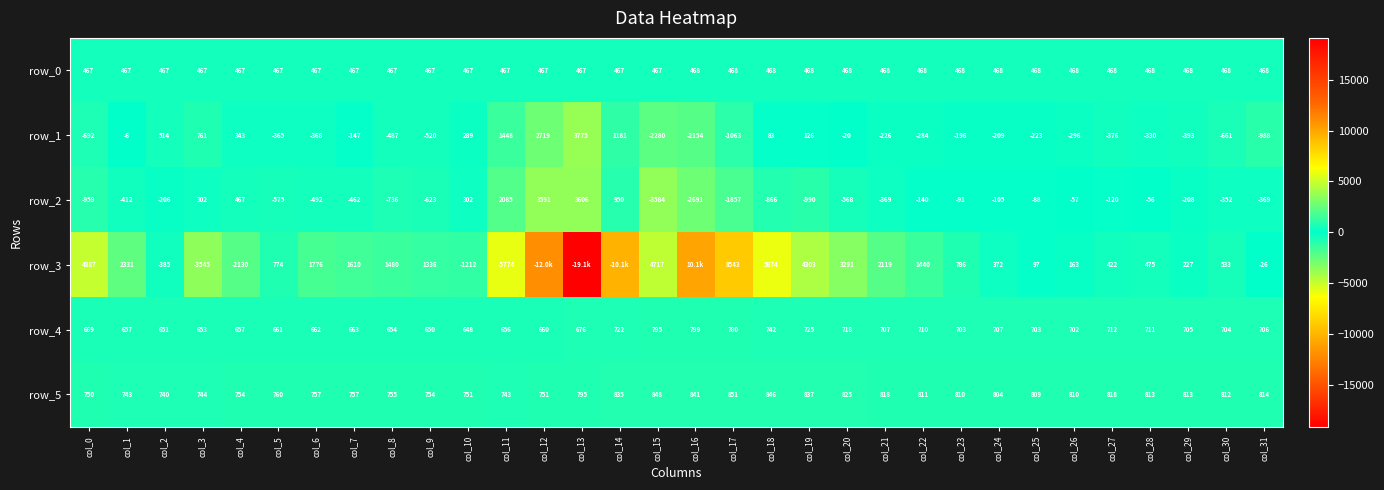

Is the value of row_1 at col_19 greater than the value of row_0 at col_16?

No